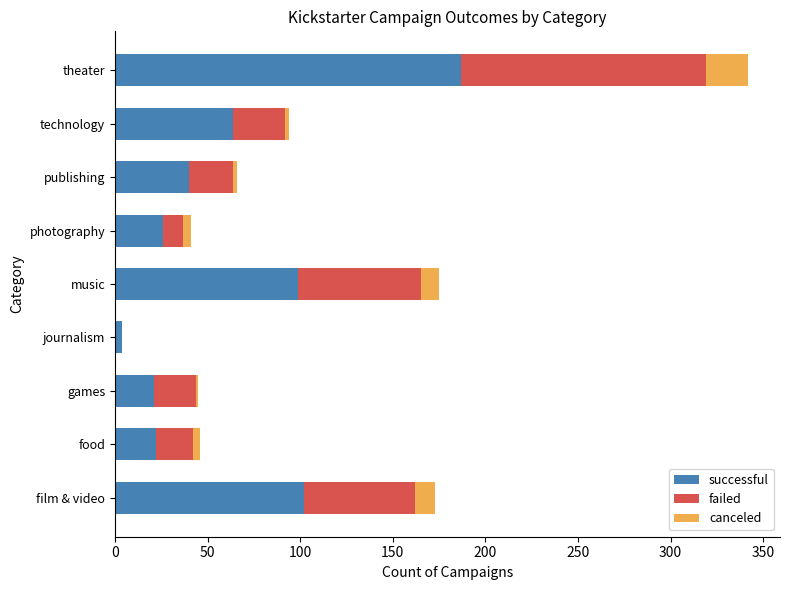

What is the total value across all series at music?

175